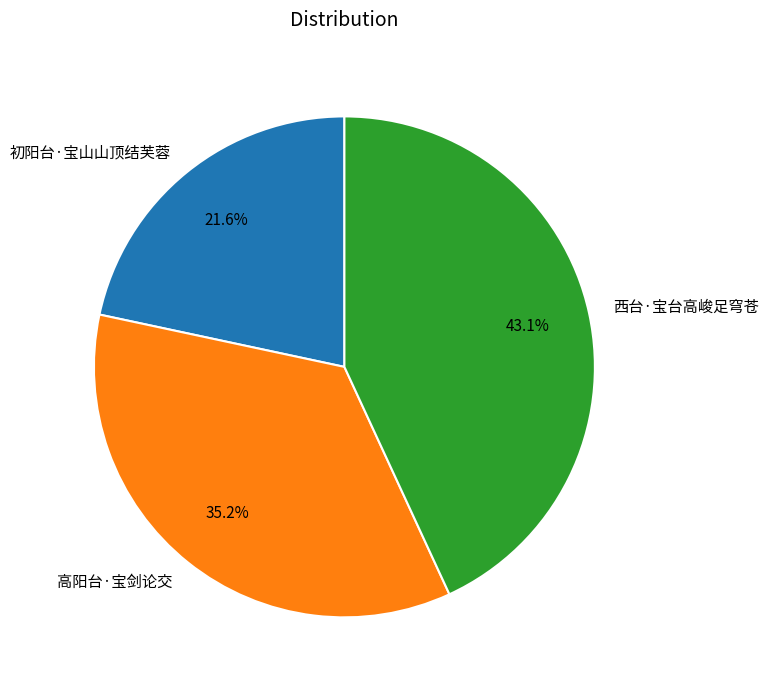

Does 高阳台·宝剑论交 account for over 50% of the chart?

No